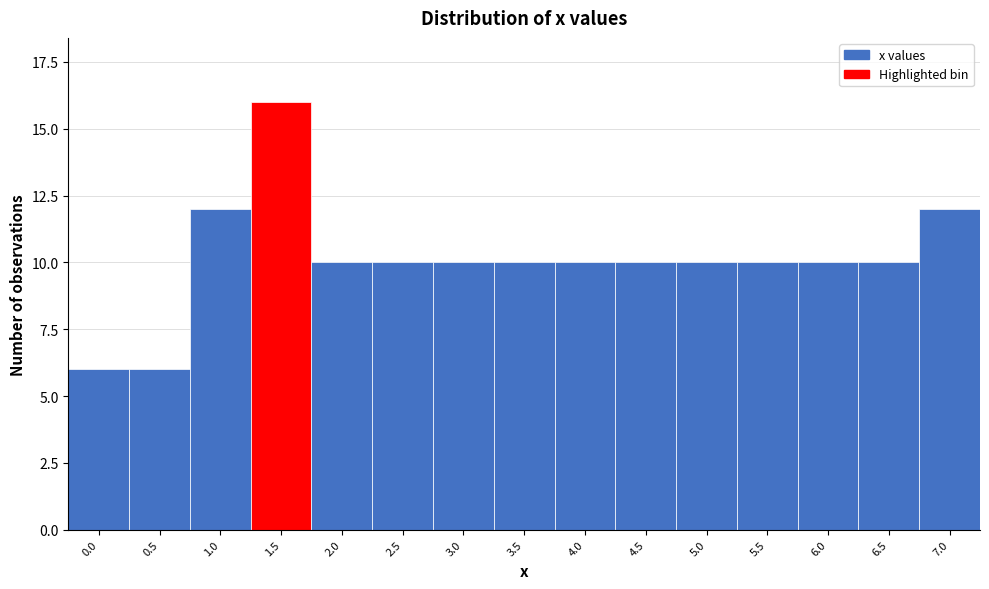

Reading left to right, list all the values displayed in this chart.

6	6	12	16	10	10	10	10	10	10	10	10	10	10	12